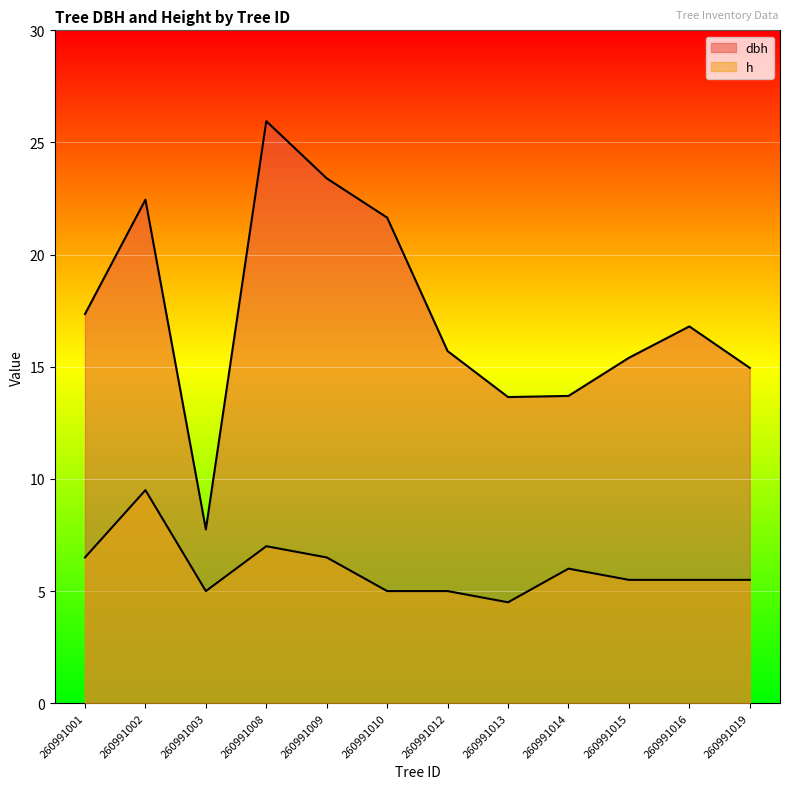

Is the value of h at 260991019 greater than the value of dbh at 260991001?

No